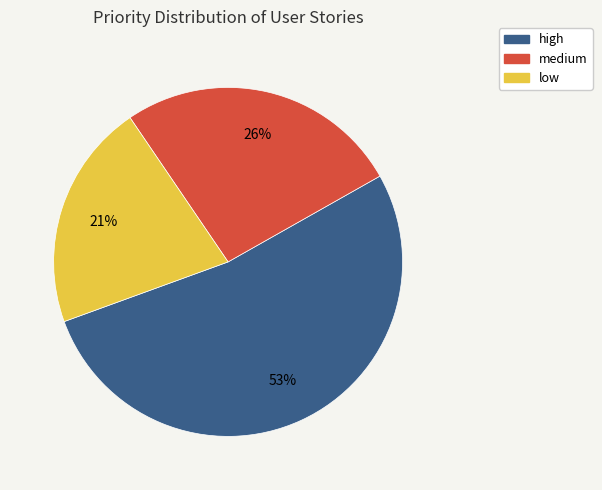

What percentage is the low slice, to the nearest percent?

21%